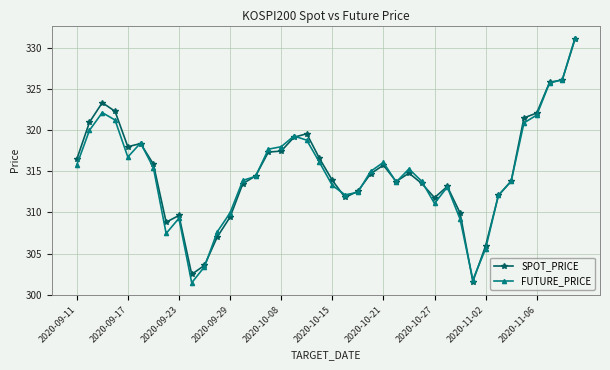

At how many categories does at least one series exceed 324?

3